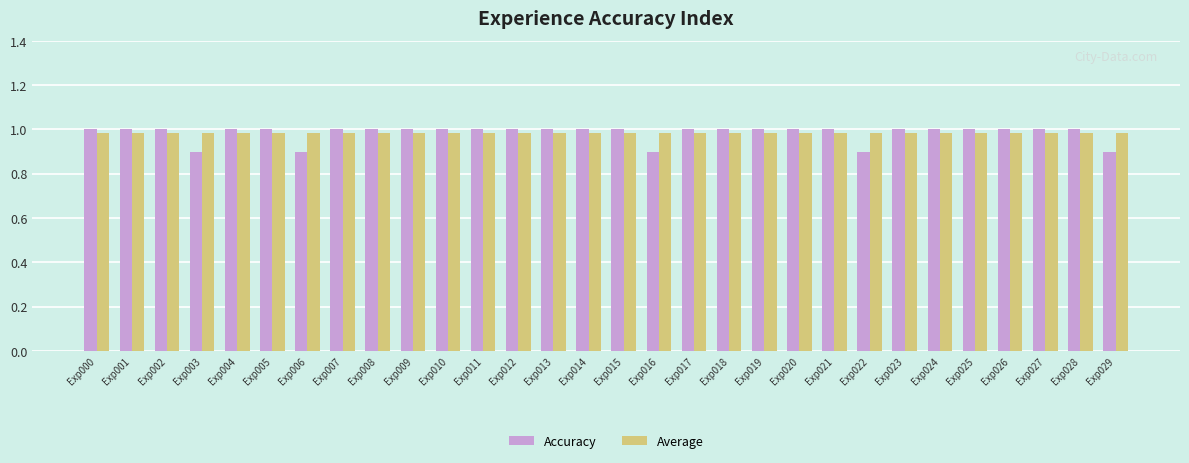

Which series has the largest range (max minus min)?

Accuracy